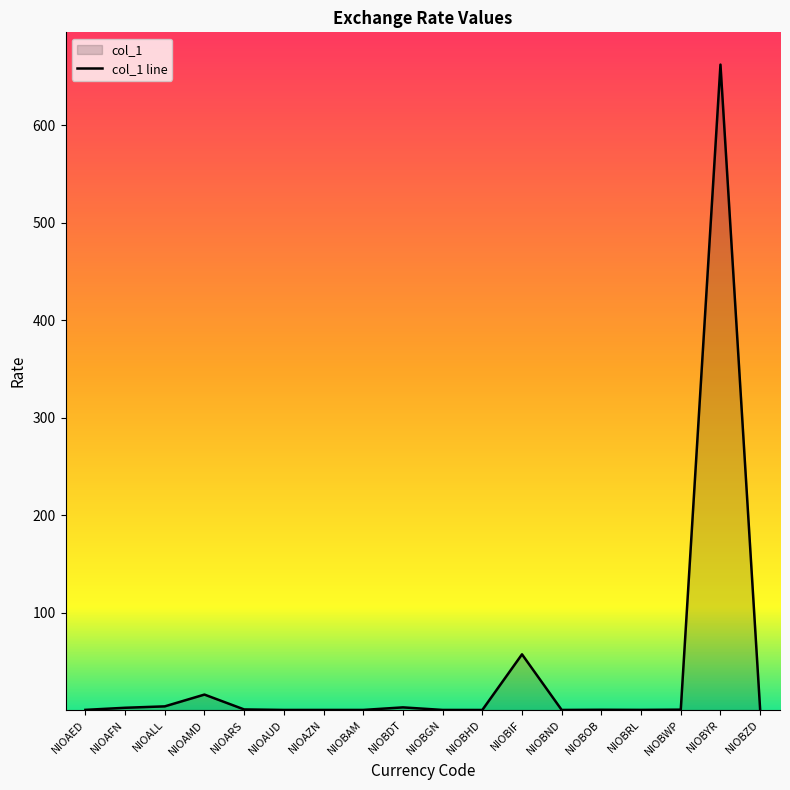

Reading left to right, list all the values displayed in this chart.

0.1	2.3	3.7	15.8	0.6	0.0	0.1	0.1	2.7	0.1	0.0	57.1	0.0	0.2	0.1	0.3	662.0	0.1